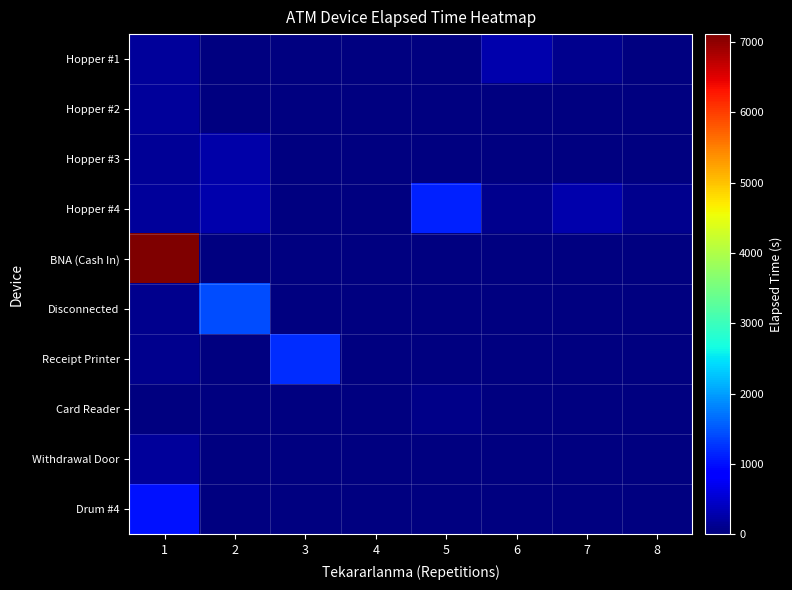

How many distinct data groups are displayed?

10